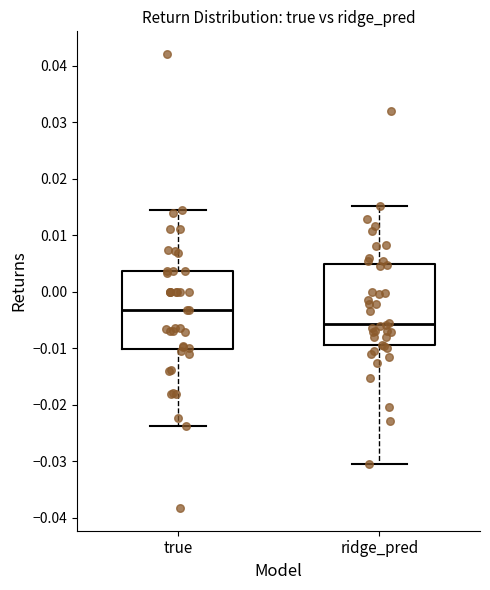

Reading left to right, read every box against the y-axis: the position of its median line, the range the box covers, and the ends of its whiskers. The values are not printed on the chart, so give them approximately, as read against the axis.

true: median -0.003, box -0.010 to 0.004, whiskers -0.024 to 0.014
ridge_pred: median -0.006, box -0.010 to 0.005, whiskers -0.031 to 0.015